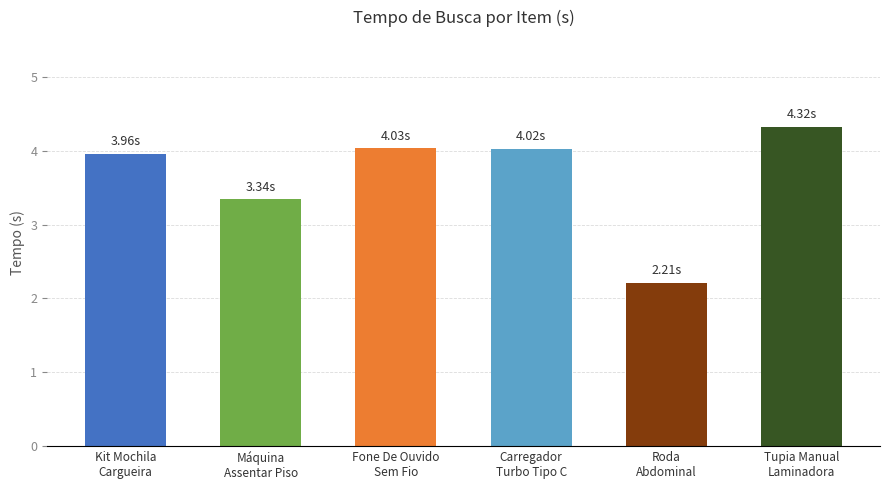

Which category has the lowest value across all series?

Roda
Abdominal